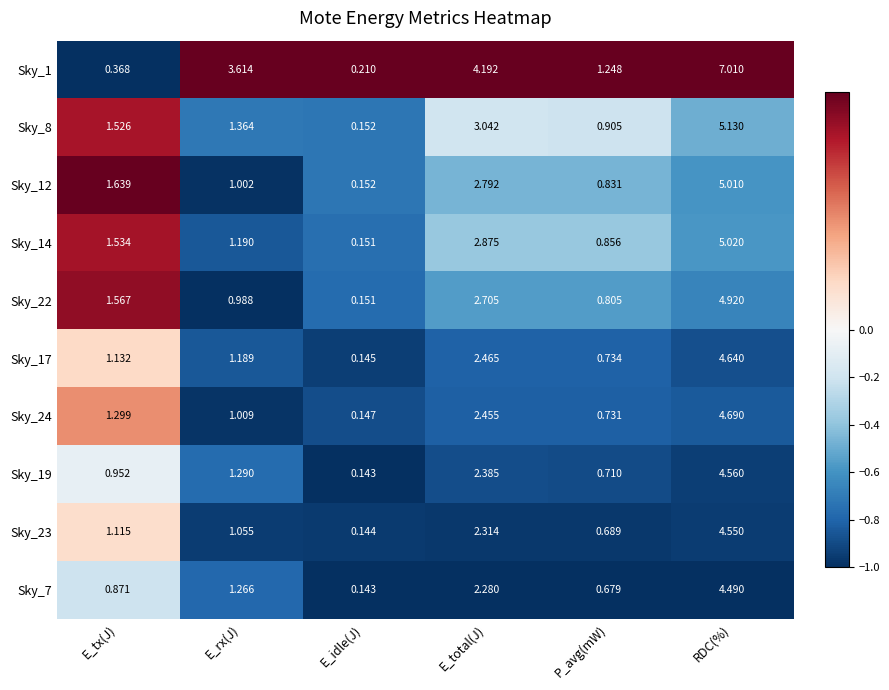

At which label is Sky_7 closest to 2?

E_total(J)